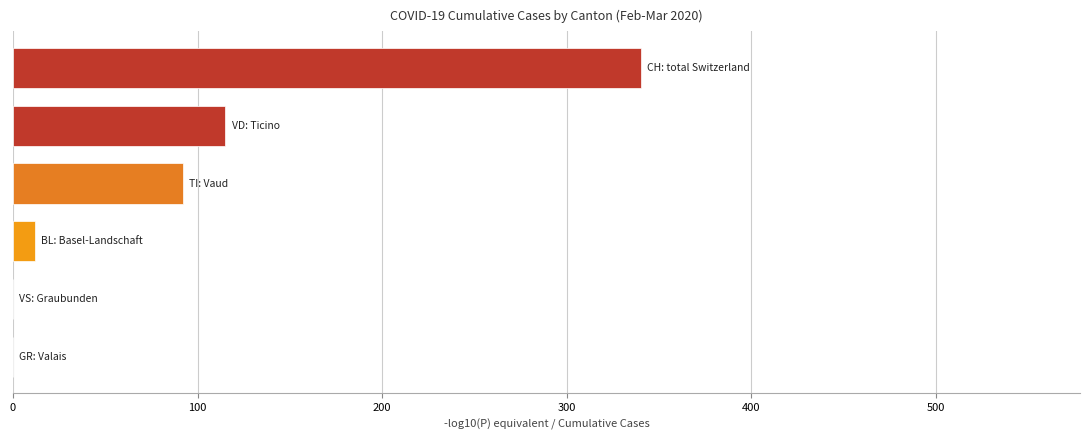

What is the maximum value shown in the chart?

340